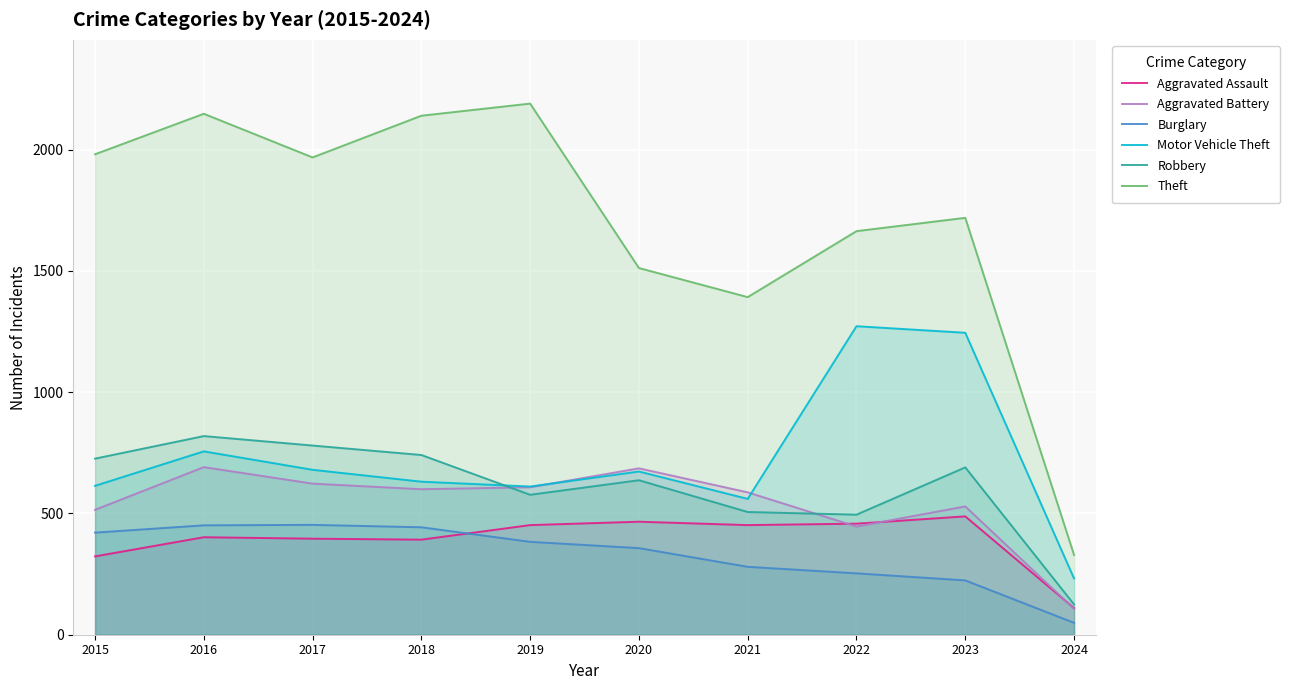

True or false: Aggravated Battery and Burglary intersect in this chart.

False